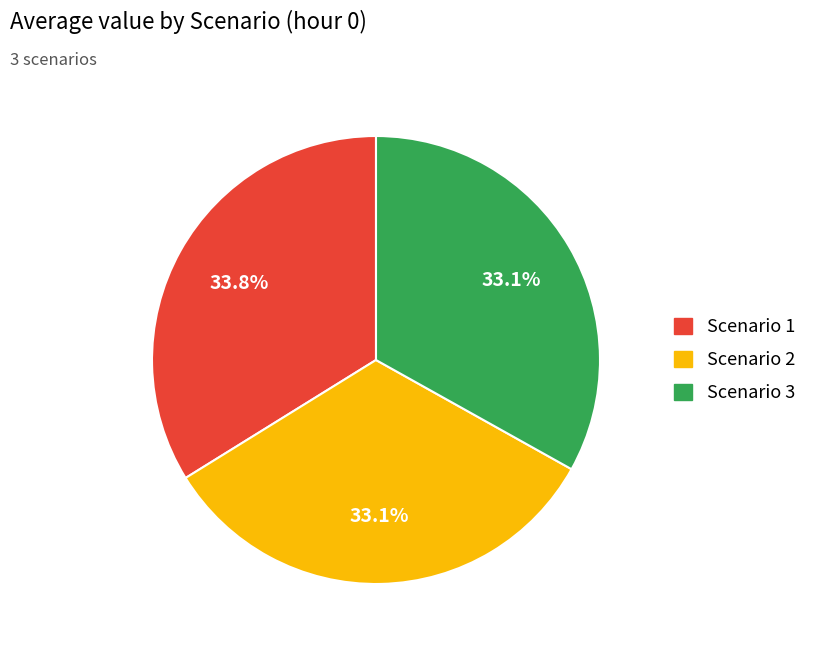

Is the sum of Scenario 3 and Scenario 2 greater than half?

Yes